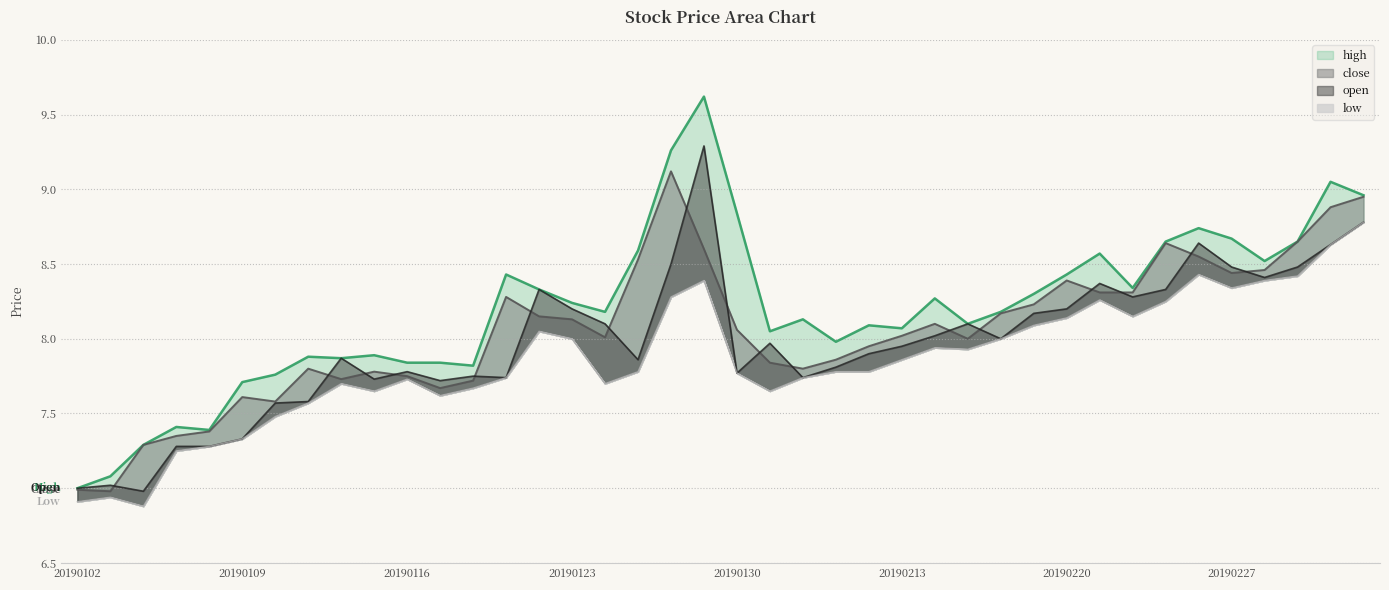

What is the highest value of the high series?

9.6